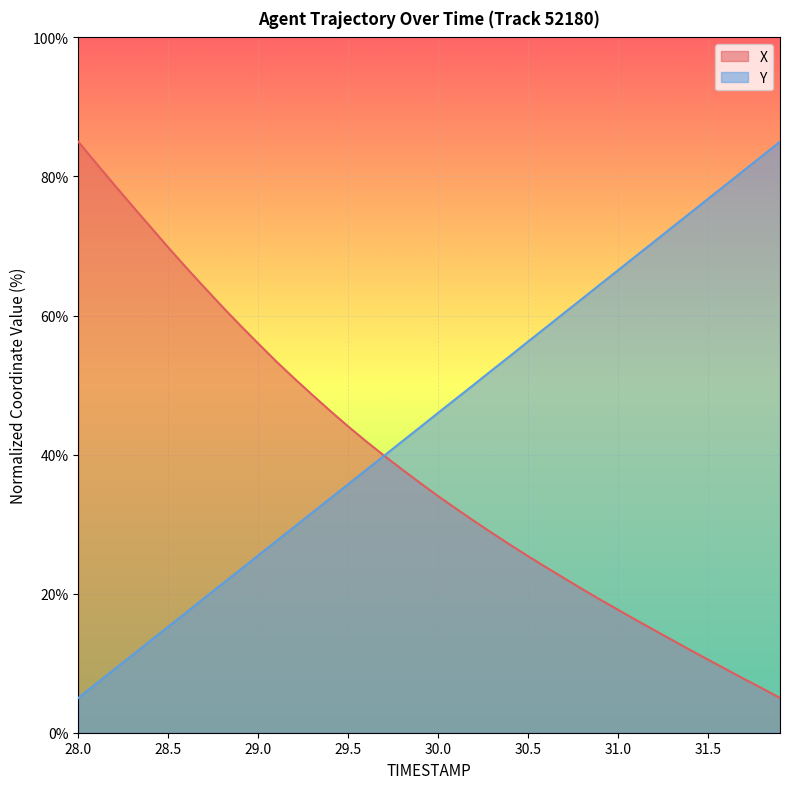

What is the difference between the highest and lowest values at 29.5?

8.3